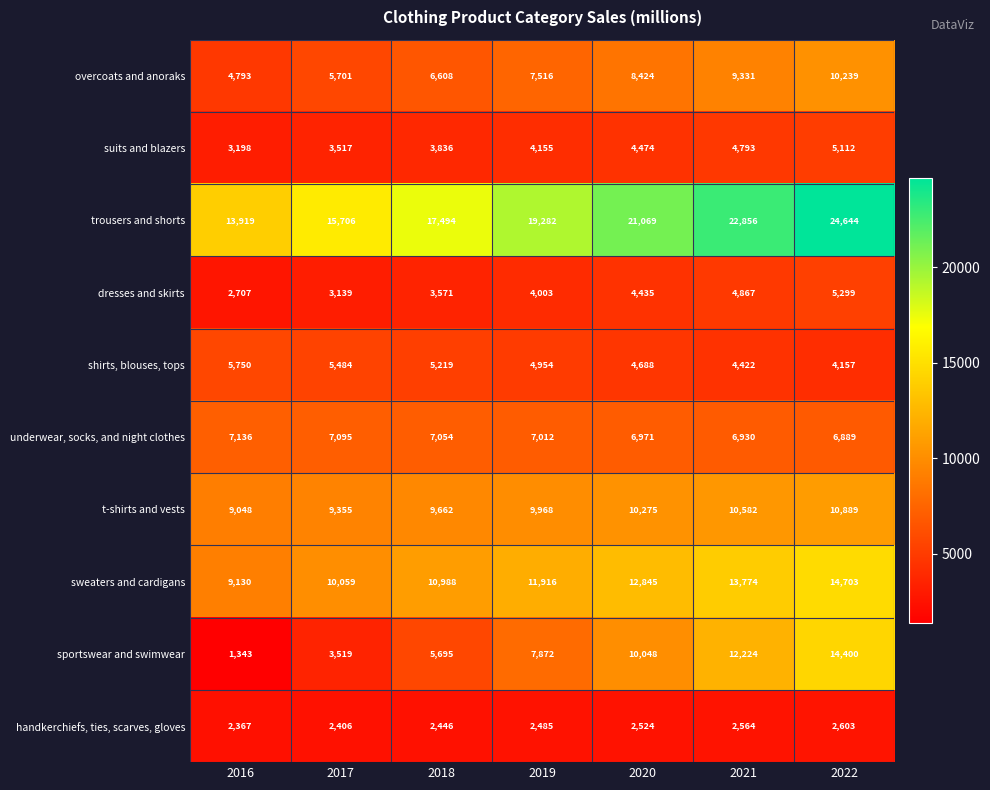

What is the sum of all dresses and skirts values?

28021